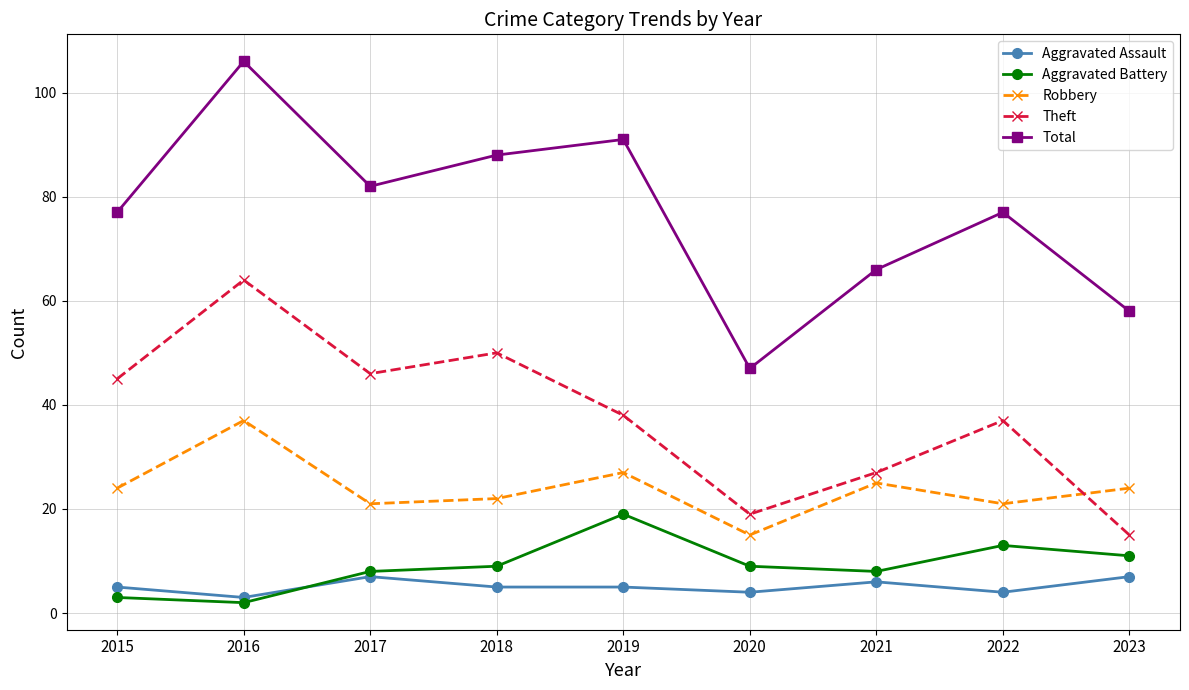

At which category is the sum across all series the highest?

2016